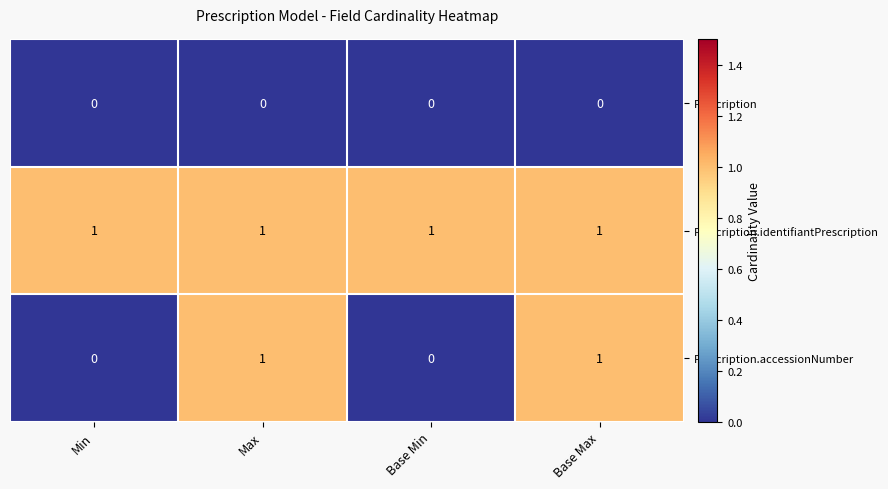

Reading right to left, list all the values displayed in this chart.

Prescription: Base Max=0	Base Min=0	Max=0	Min=0
Prescription.identifiantPrescription: Base Max=1	Base Min=1	Max=1	Min=1
Prescription.accessionNumber: Base Max=1	Base Min=0	Max=1	Min=0